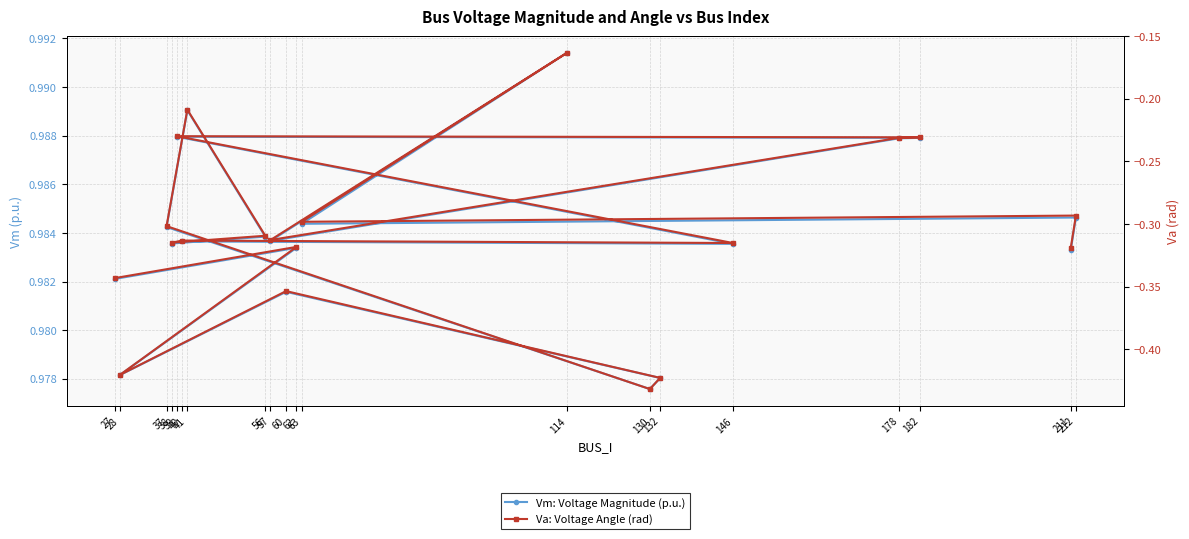

Is the value of Va: Voltage Angle (rad) at 56 greater than the value of Vm: Voltage Magnitude (p.u.) at 39?

No